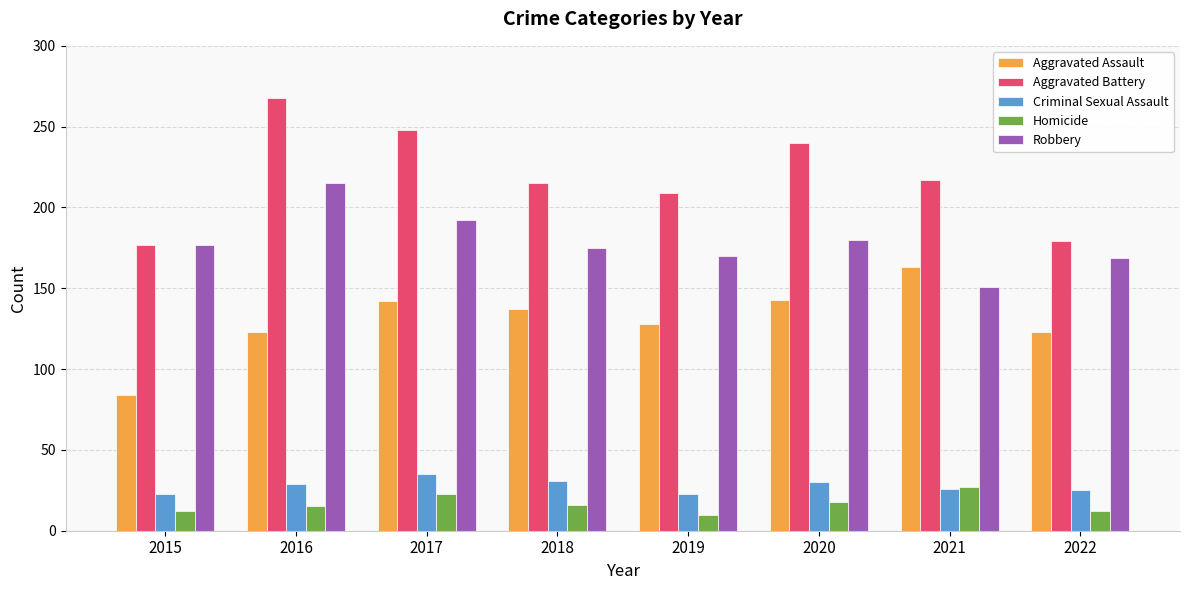

What is the maximum value shown in the chart?

268